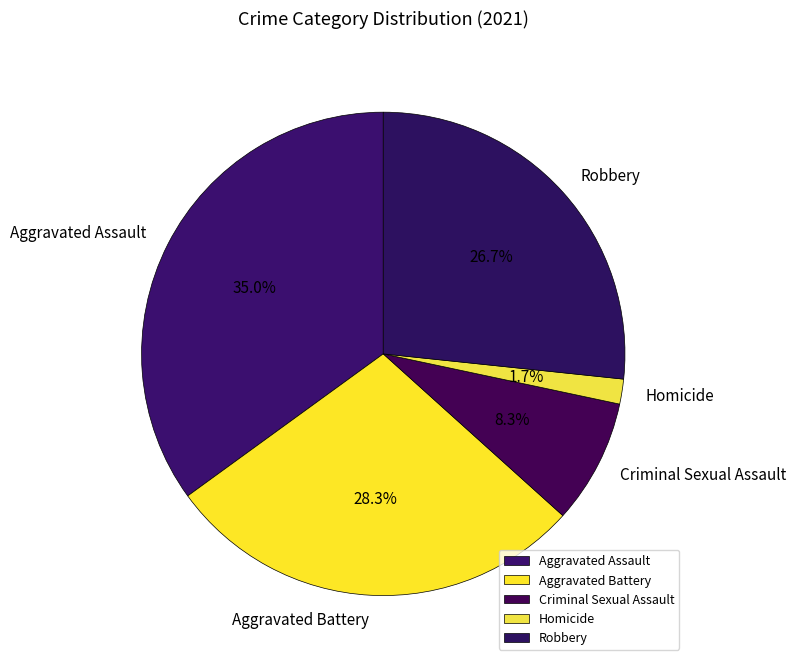

Which slice is the smallest?

Homicide